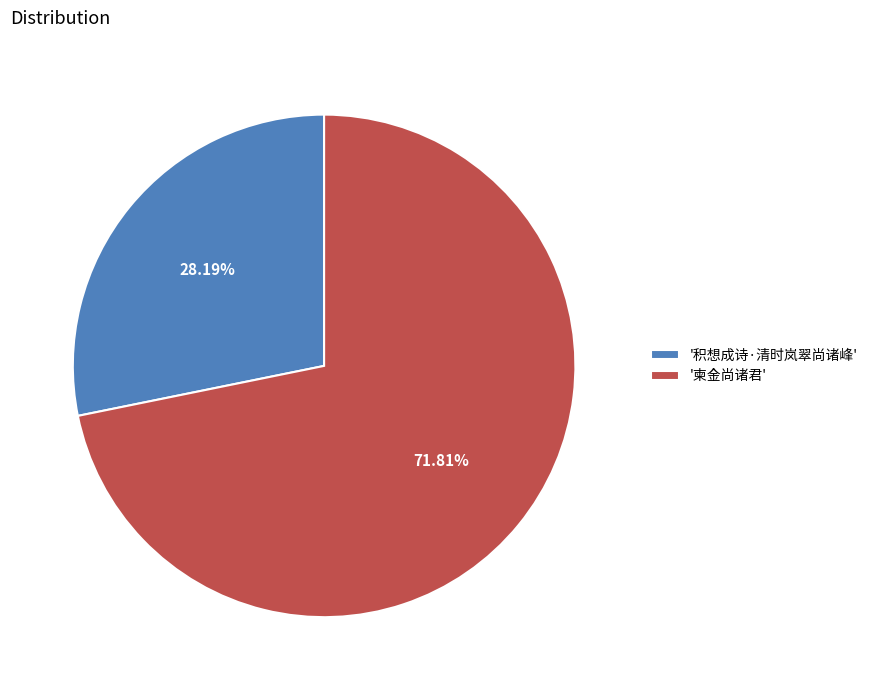

How many slices are in this pie chart?

2